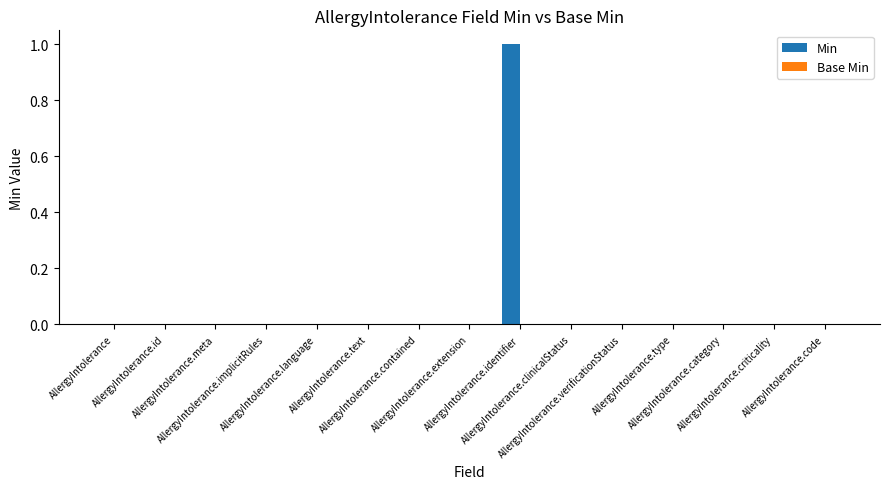

Count the number of data series in this chart.

1